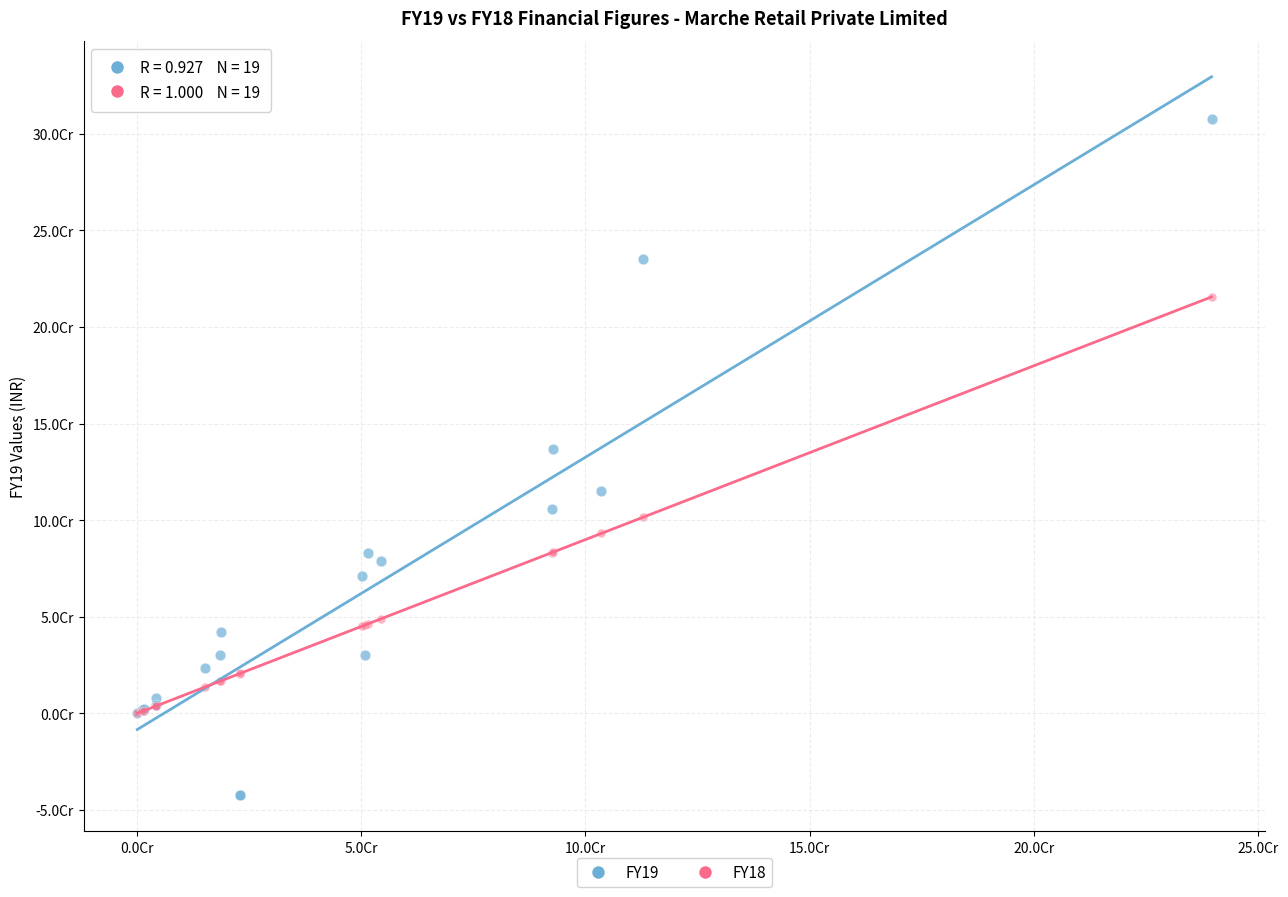

Which series contains the highest Y value?

FY19